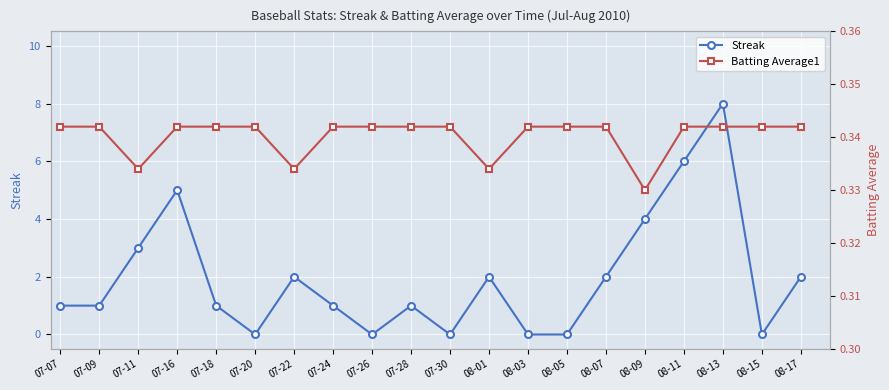

The Streak series shows 3.3 at 08-11. True or false?

False